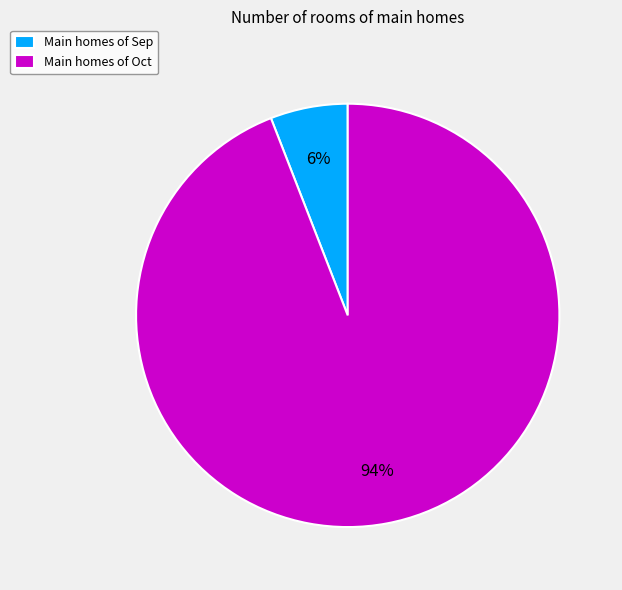

Is there a majority slice in this chart?

Yes